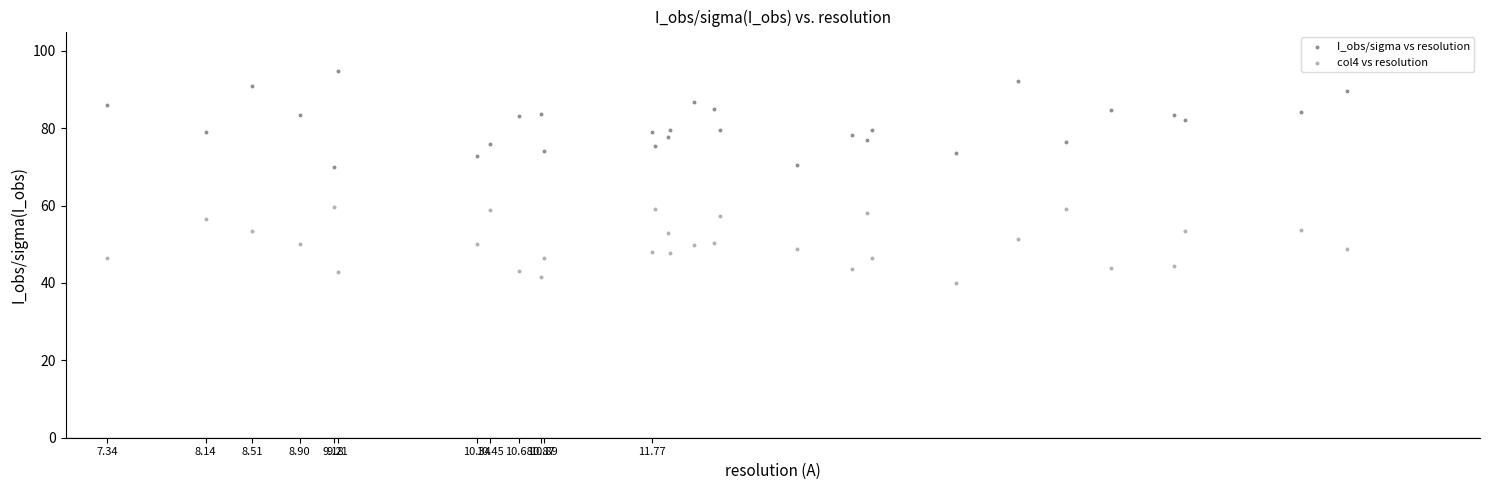

Which series contains the highest Y value?

I_obs/sigma vs resolution